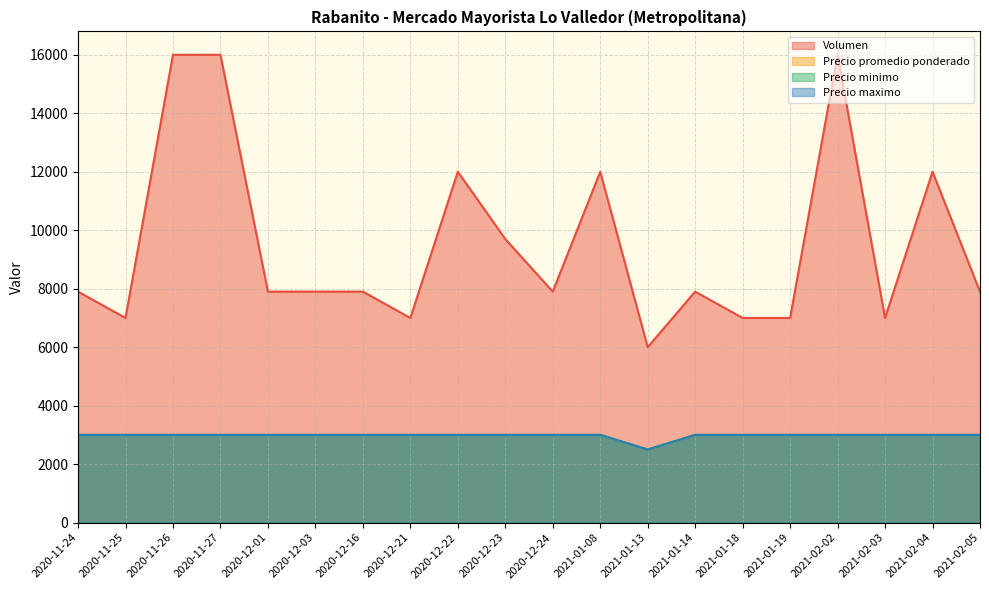

True or false: Volumen and Precio minimo intersect in this chart.

False